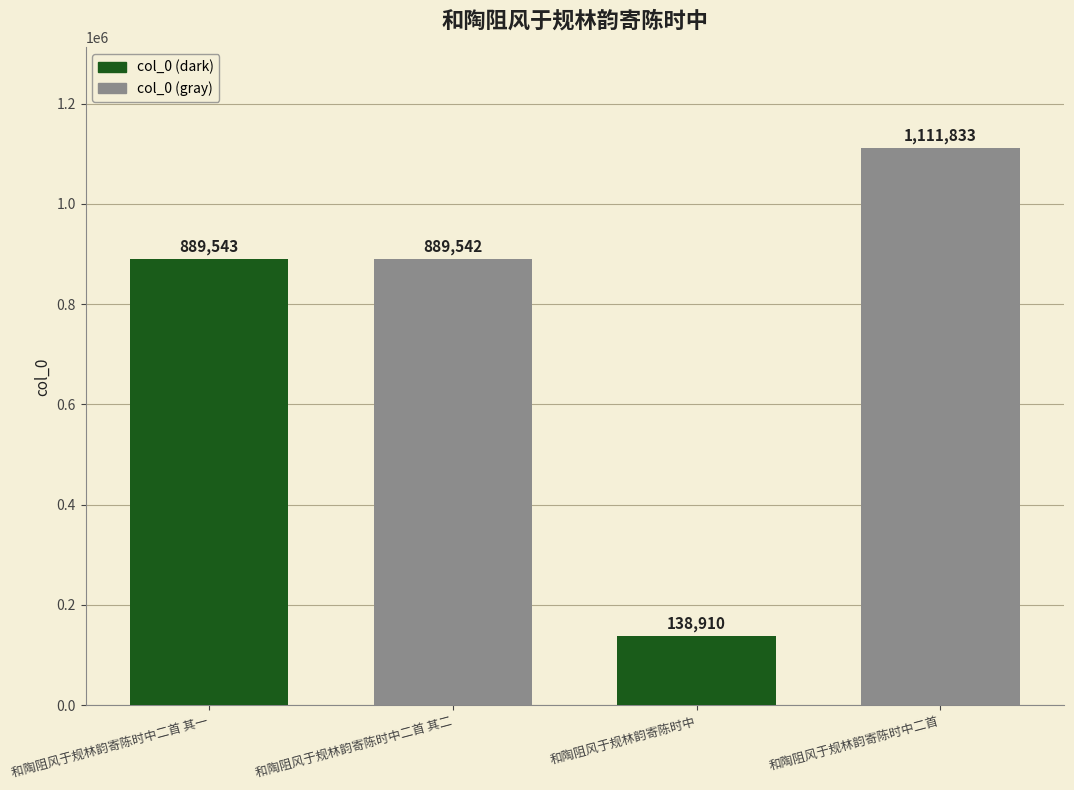

What is the label of the 3rd bar from the right?

和陶阻风于规林韵寄陈时中二首 其二